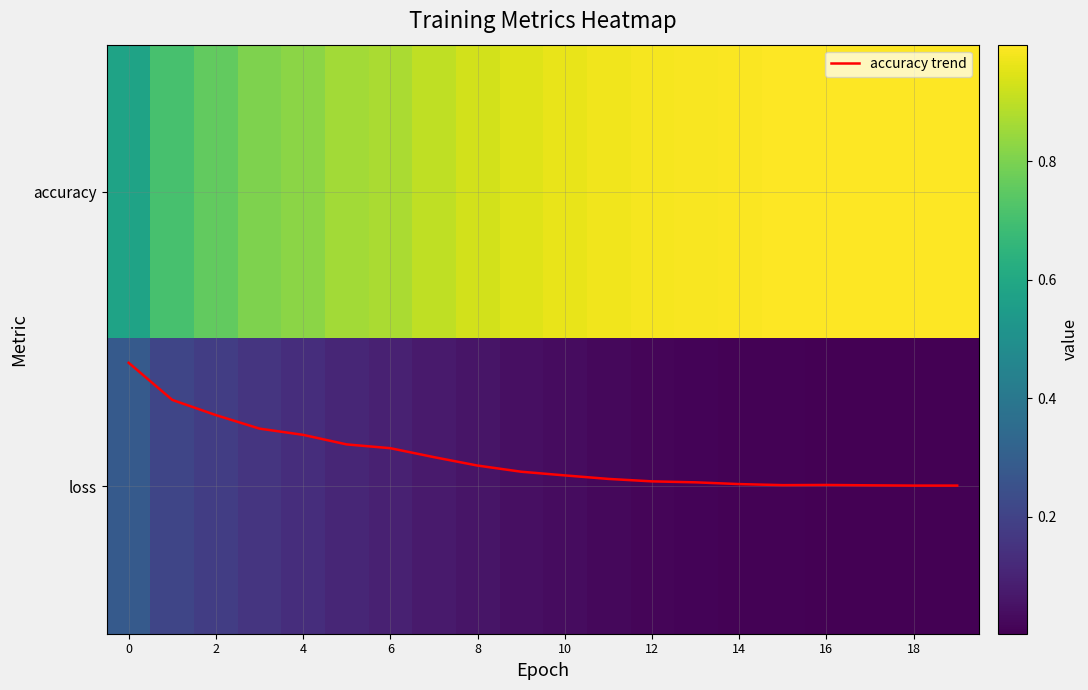

At 4, list the series in order from smallest to largest.

loss, accuracy trend, accuracy